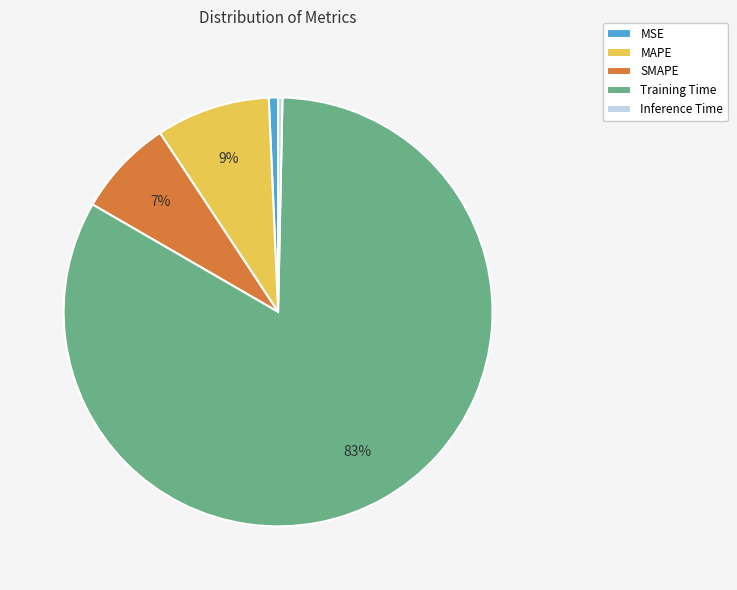

To the nearest percent, what portion does MSE represent?

1%